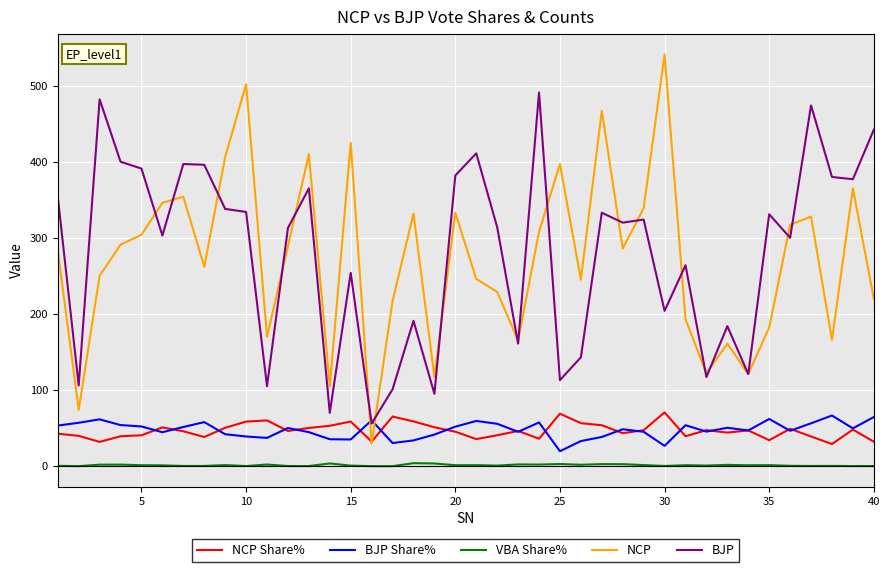

What is the greatest value displayed?

541.0